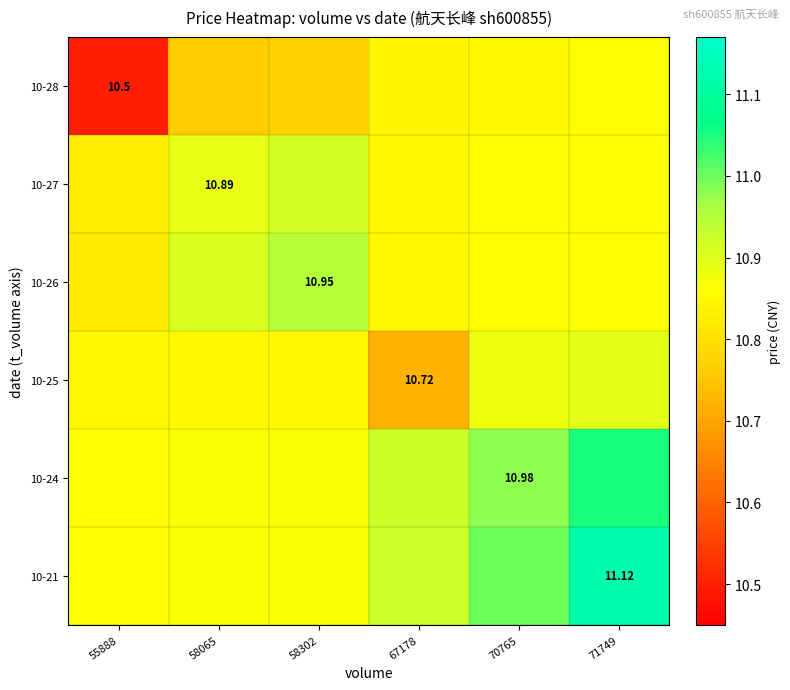

At how many categories does at least one series exceed 10?

6